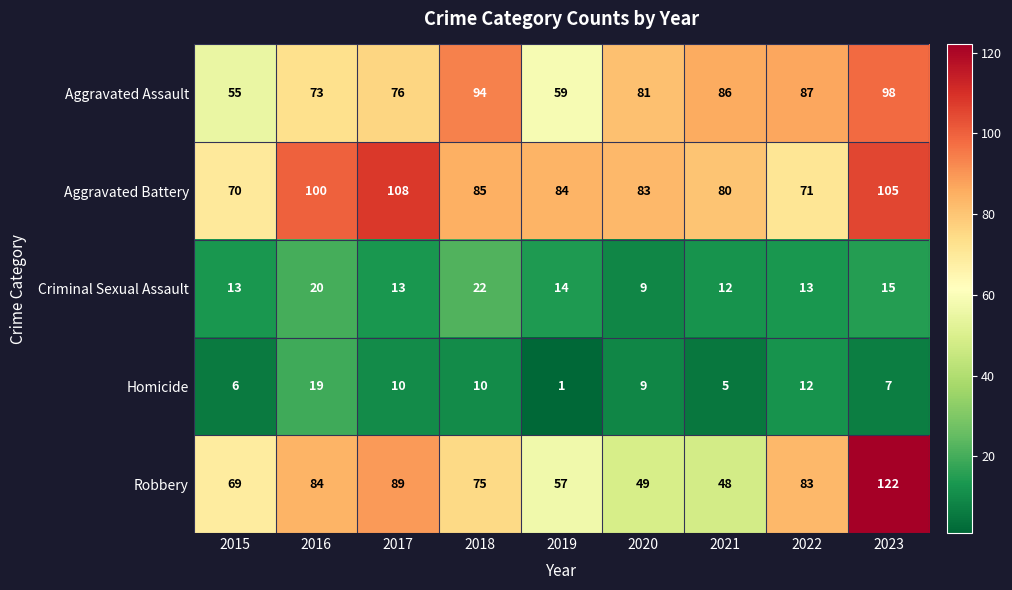

Which series has the largest total across all categories?

Aggravated Battery